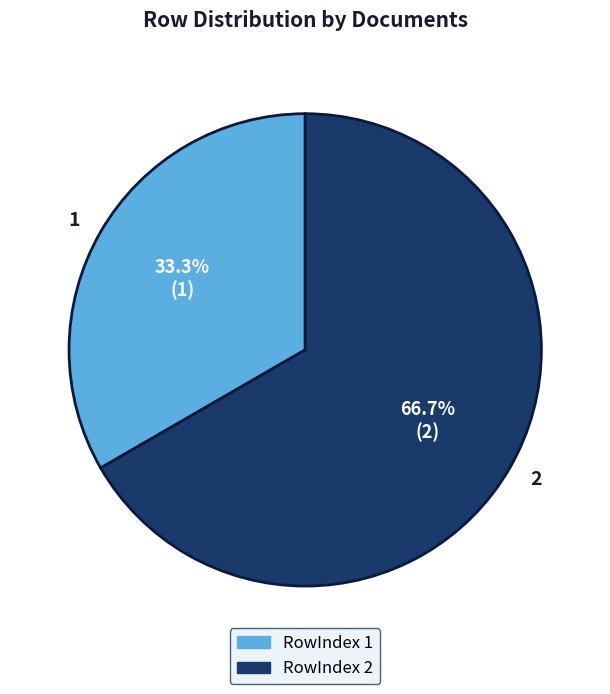

To the nearest percent, what portion does 2 represent?

67%